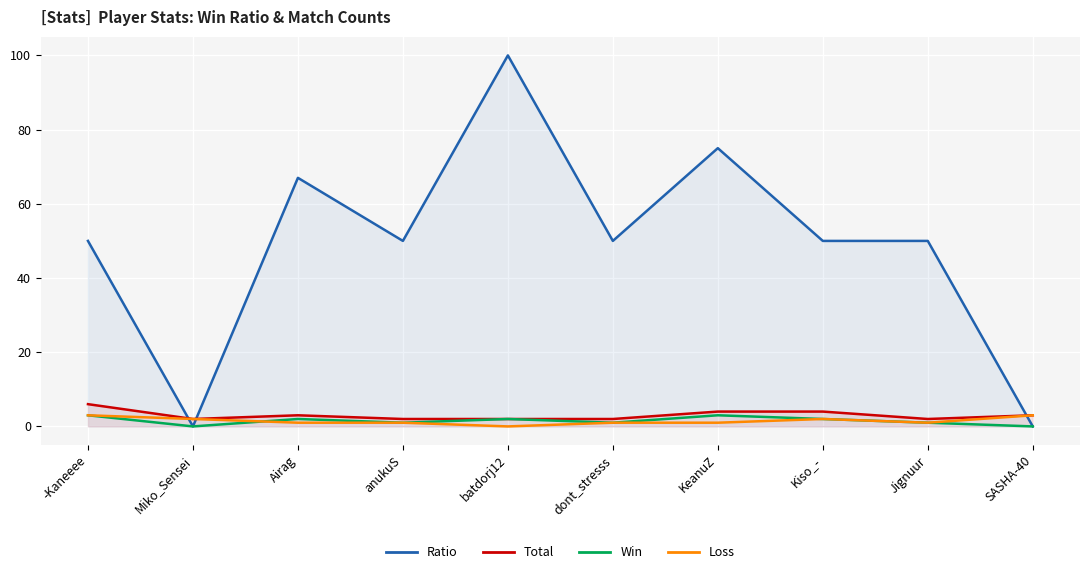

How many interior local valleys does the Ratio series have?

3